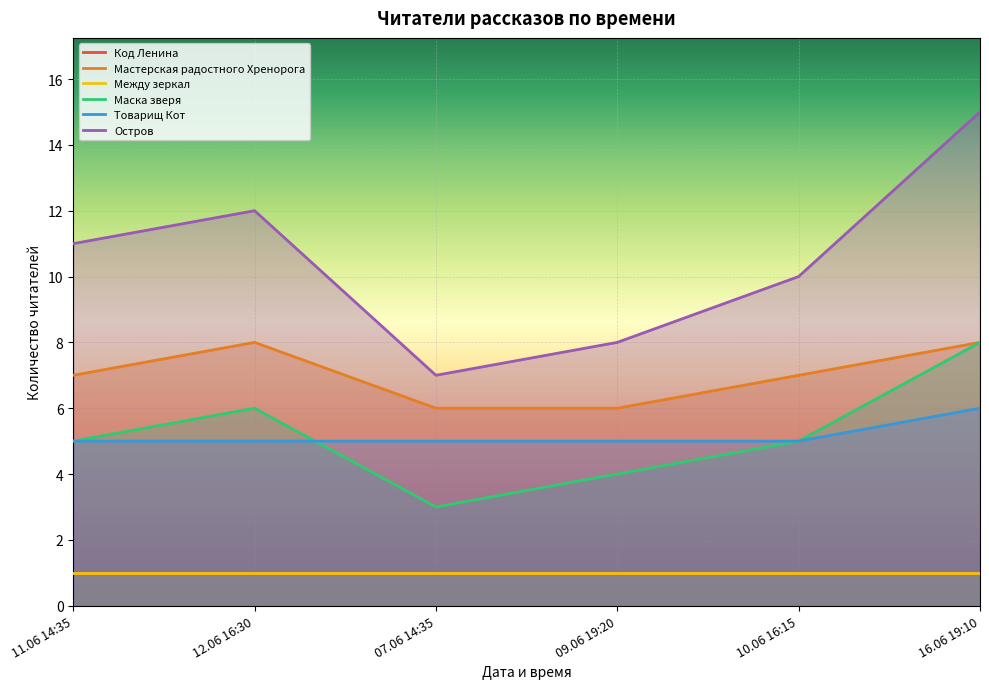

What is the label of the 6th point from the left?

16.06 19:10